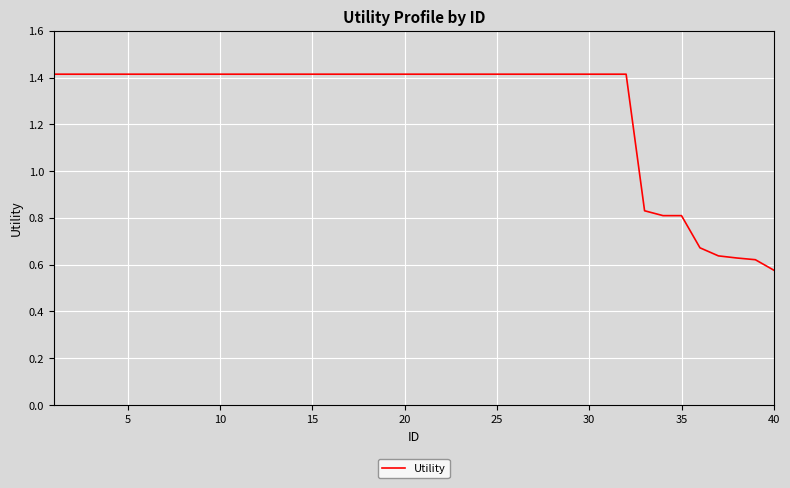

How many values are below 1?

8